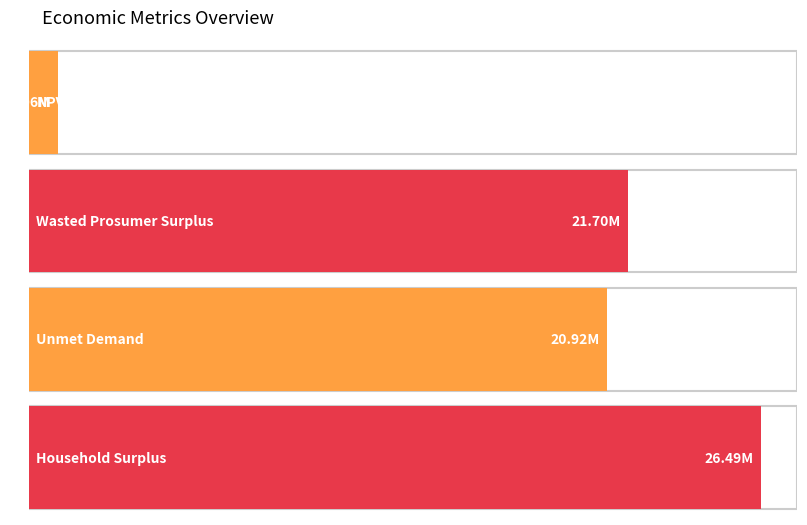

Is it true that the value at Unmet Demand is 20921753.2?

True